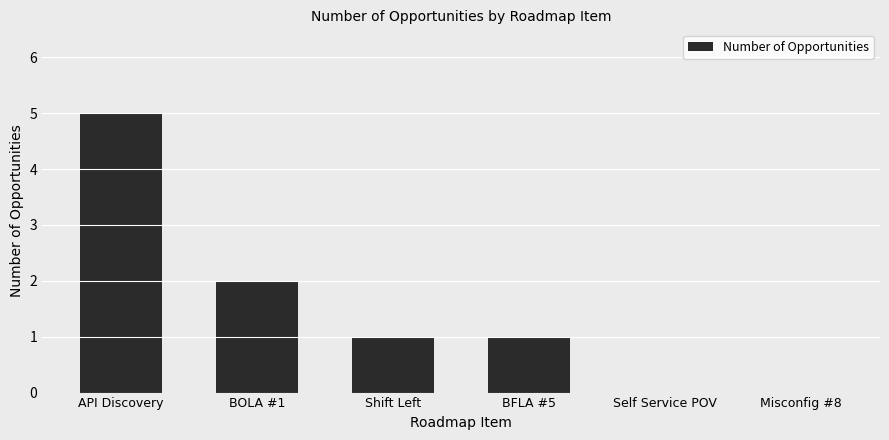

Which label corresponds to the largest value in the chart?

API Discovery